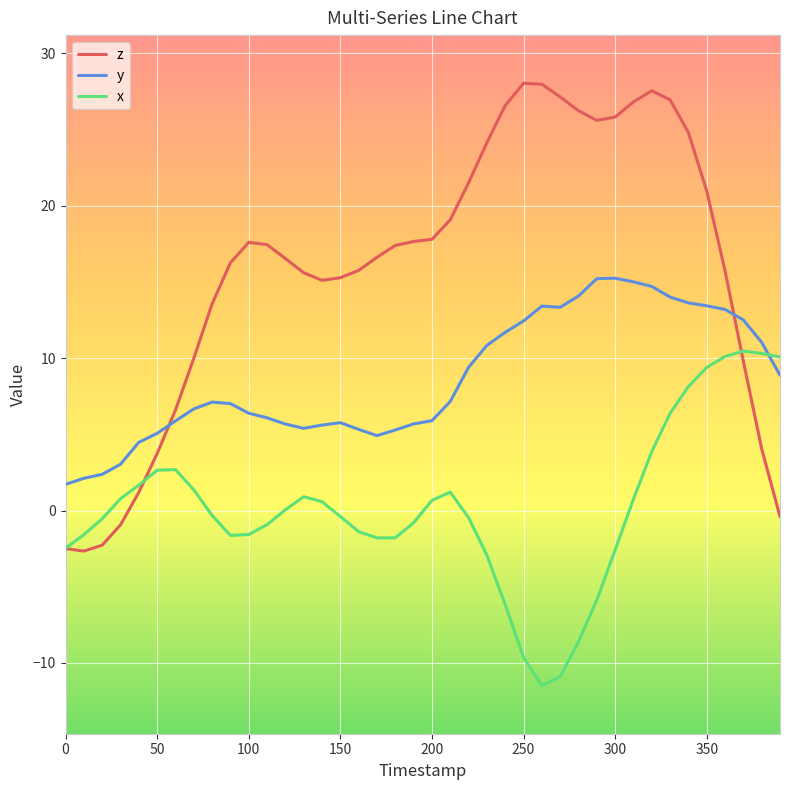

What is the minimum value shown in the chart?

-11.5